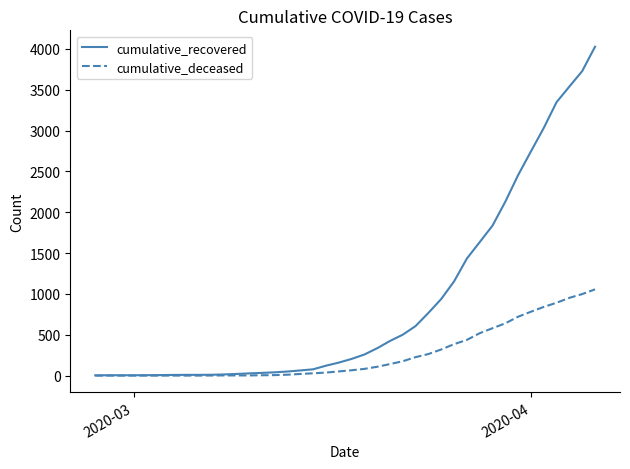

How many categories are shown in the chart?

40